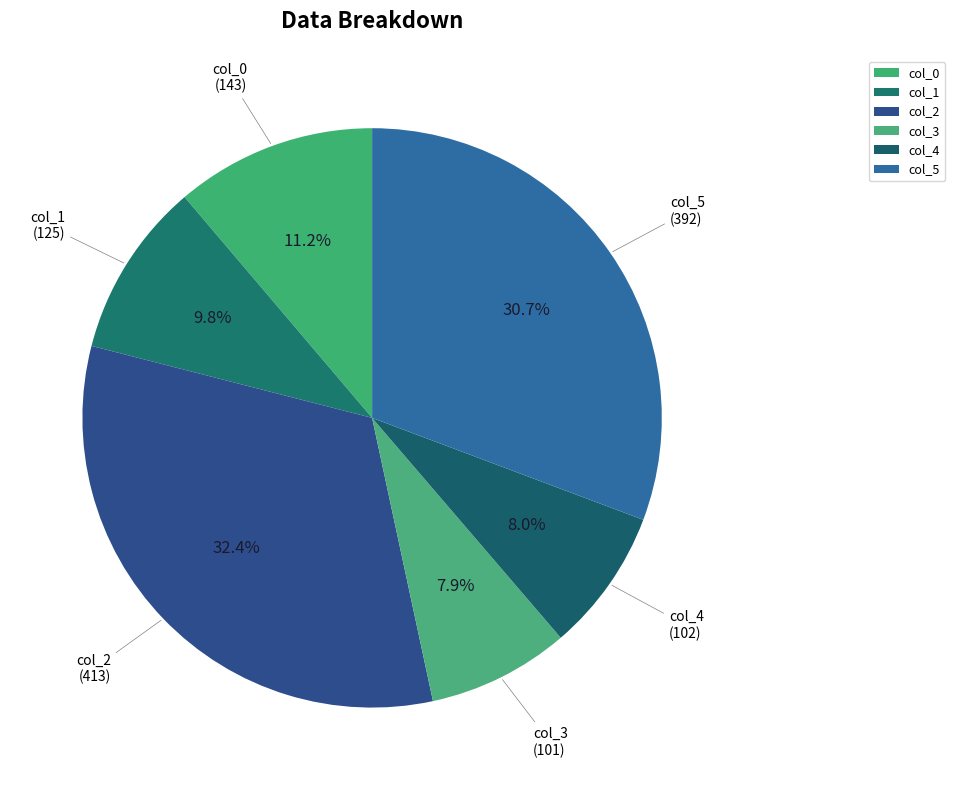

Is there a majority slice in this chart?

No